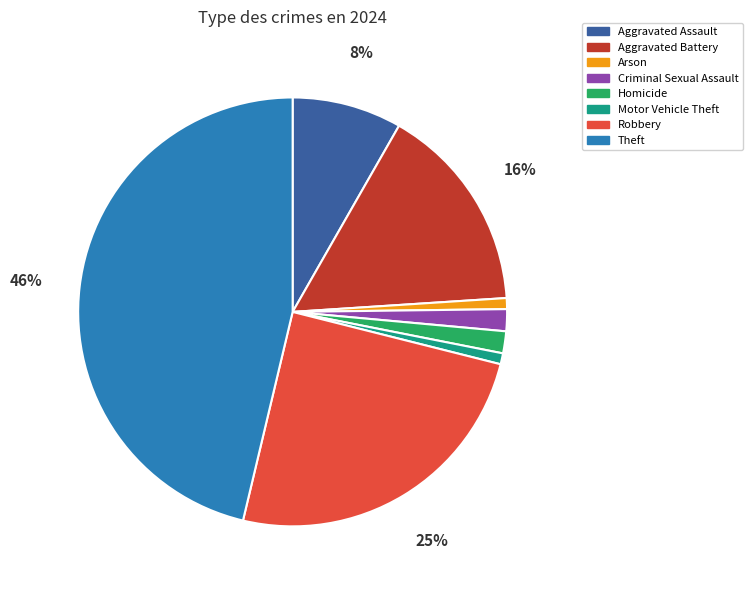

True or false: Robbery accounts for 17% of the total.

False